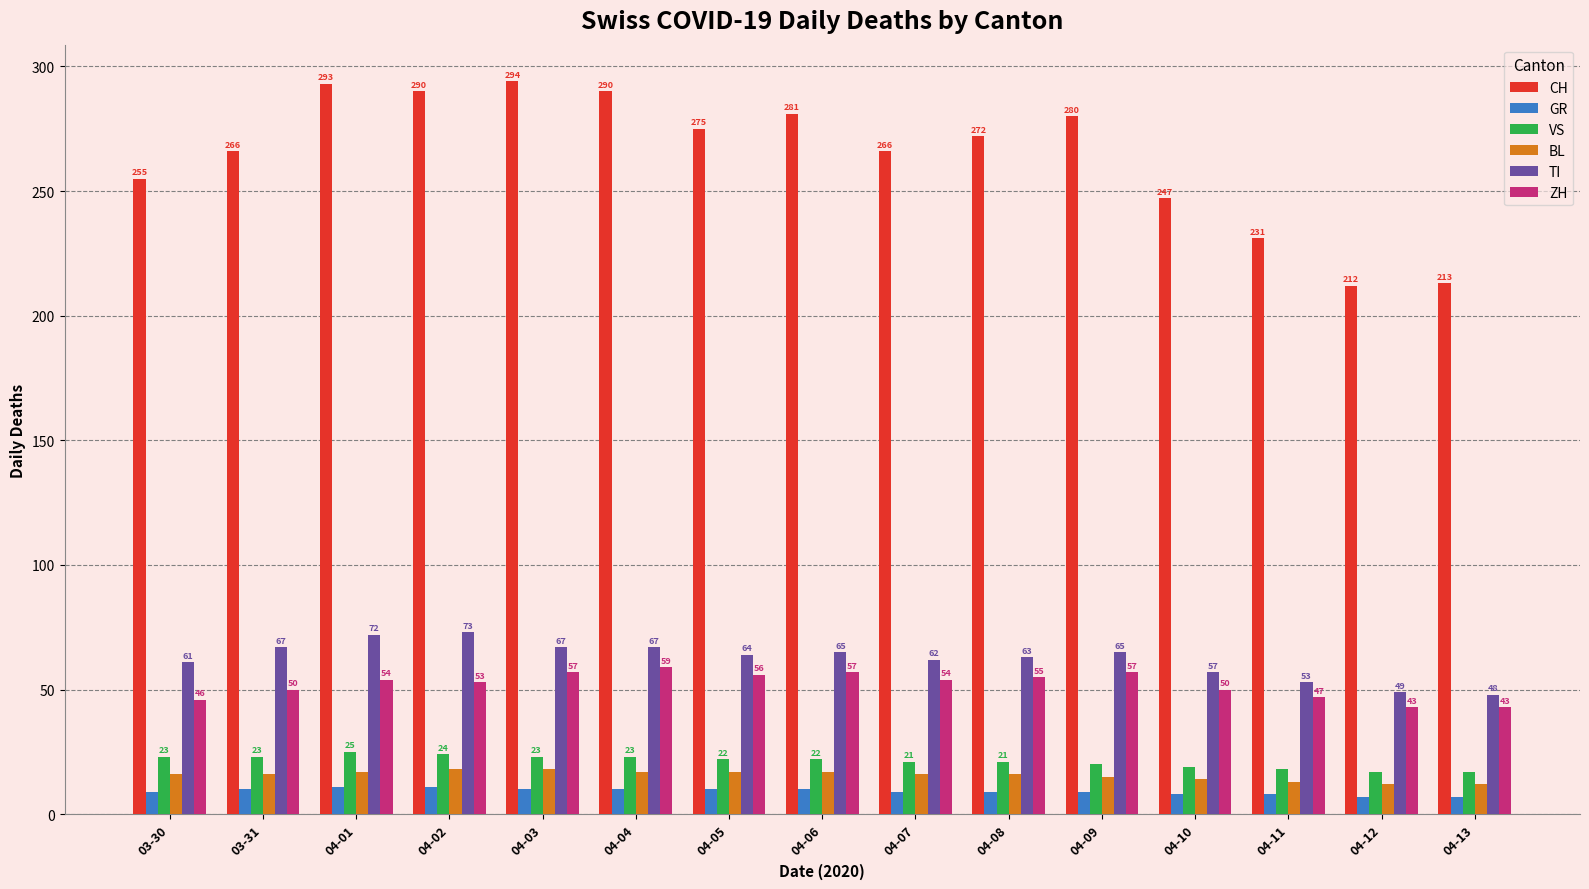

What is the total value across all series at 04-09?

446